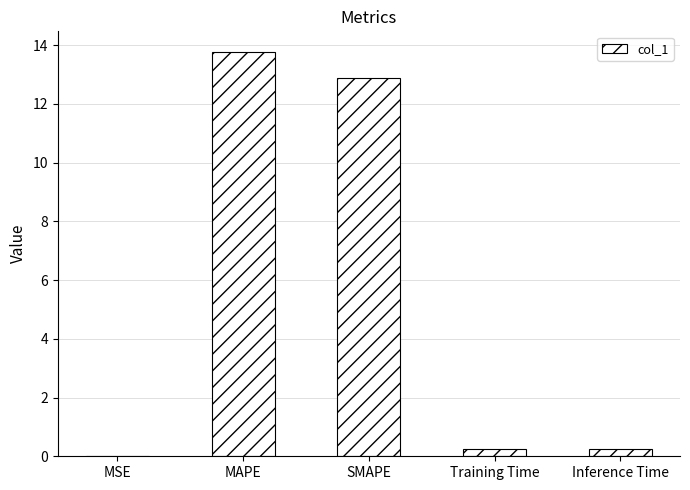

Between Inference Time and SMAPE, which is larger?

SMAPE